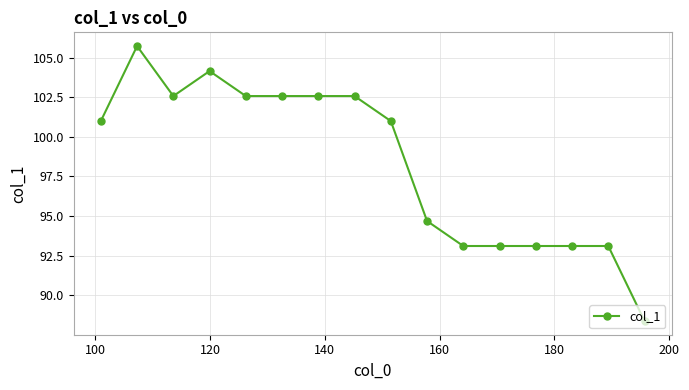

What is the minimum value shown in the chart?

88.4